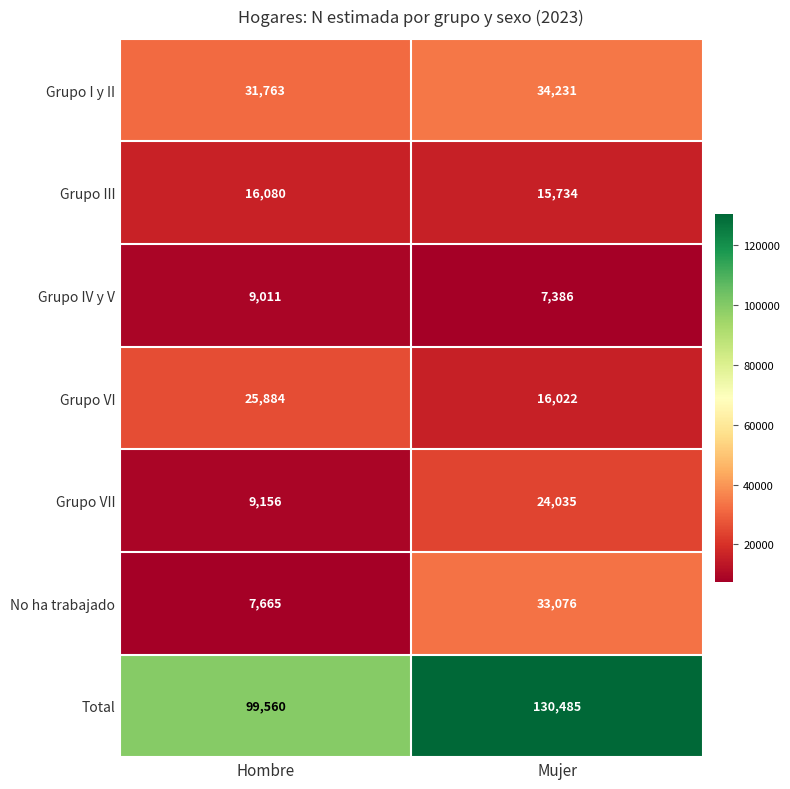

Which series has the largest total across all categories?

Total